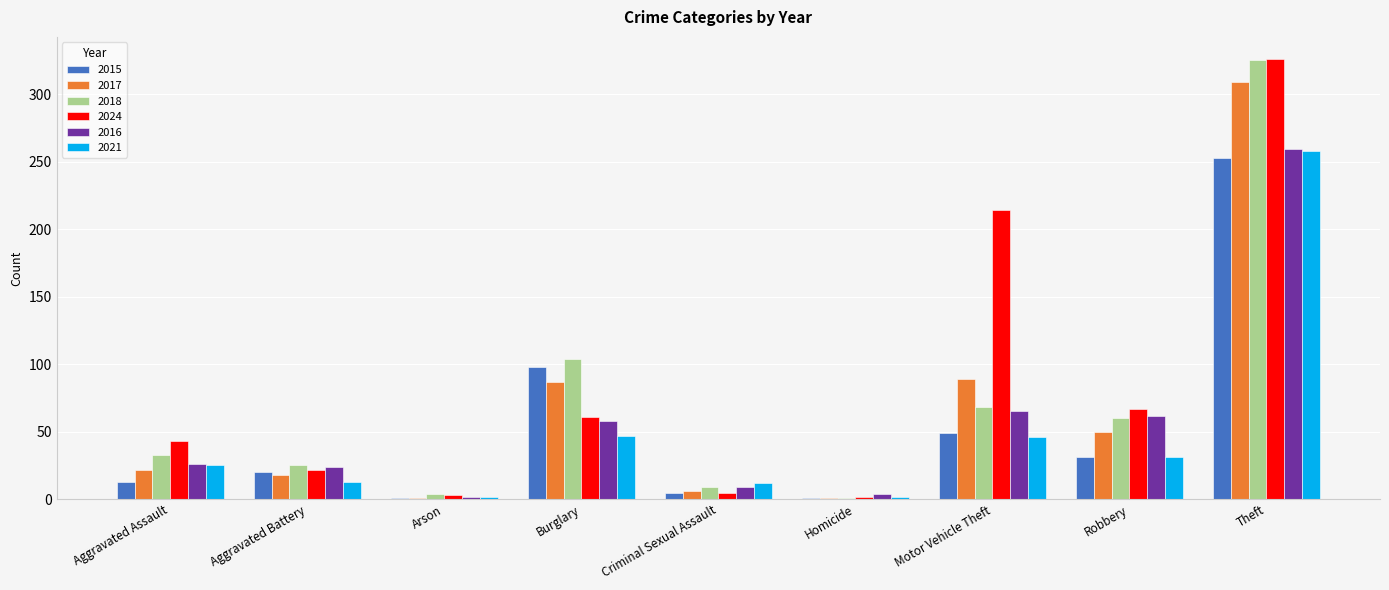

Is the value of 2024 at Homicide greater than the value of 2017 at Theft?

No